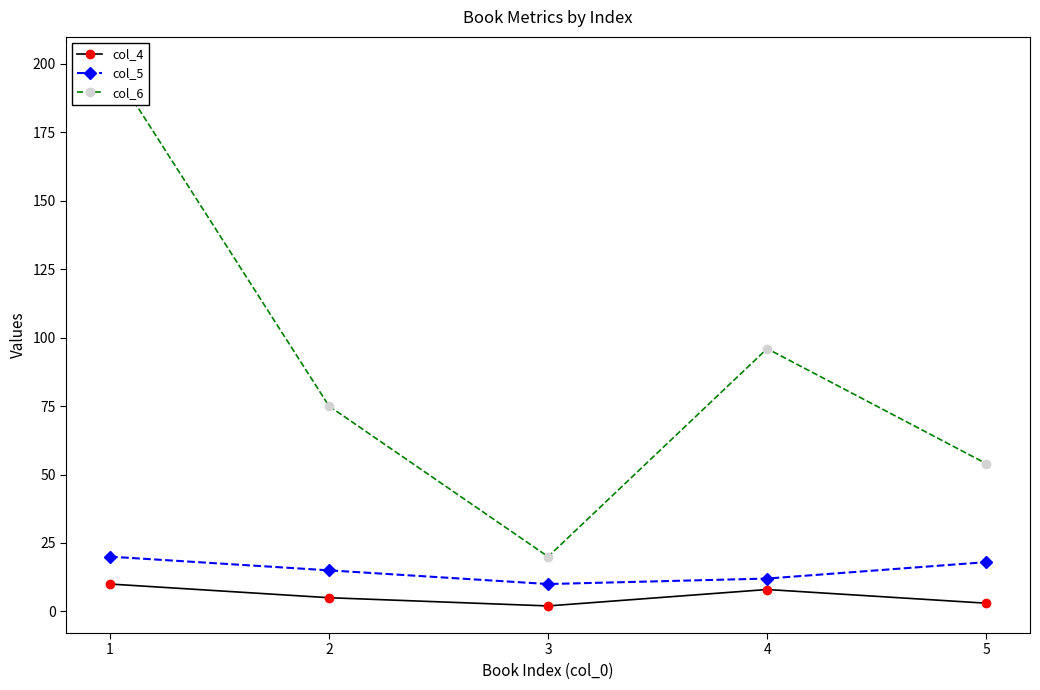

What are all the series names shown in the legend?

col_4, col_5, col_6